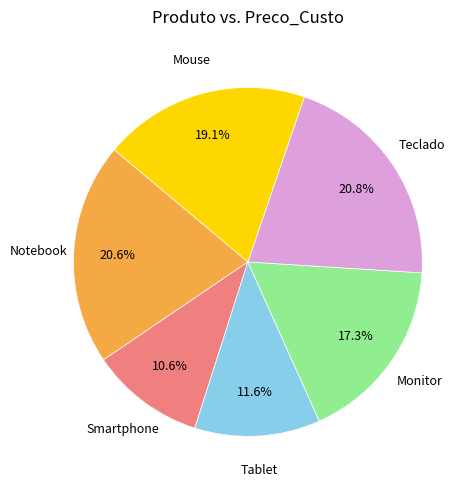

True or false: Monitor accounts for 17% of the total.

True